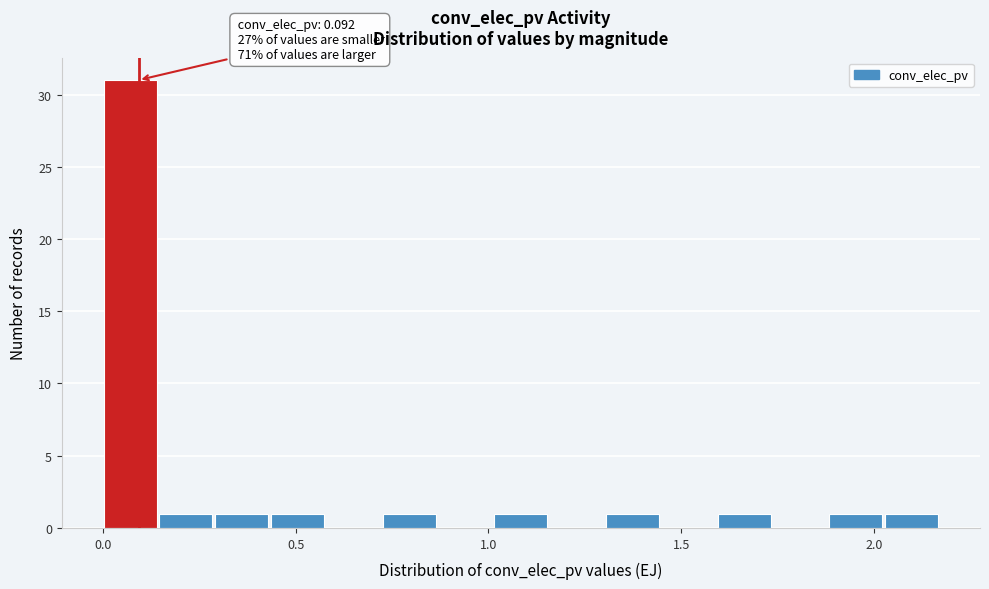

Read against the x-axis, roughly where is the centre of the tallest bar?

0.05